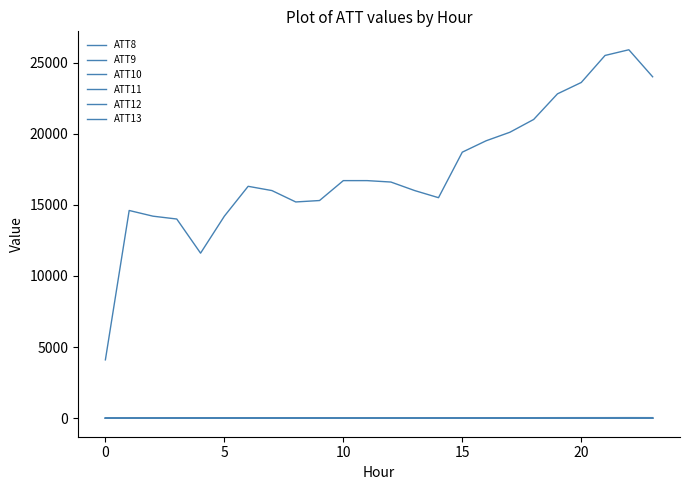

Does the chart have visible grid lines?

No